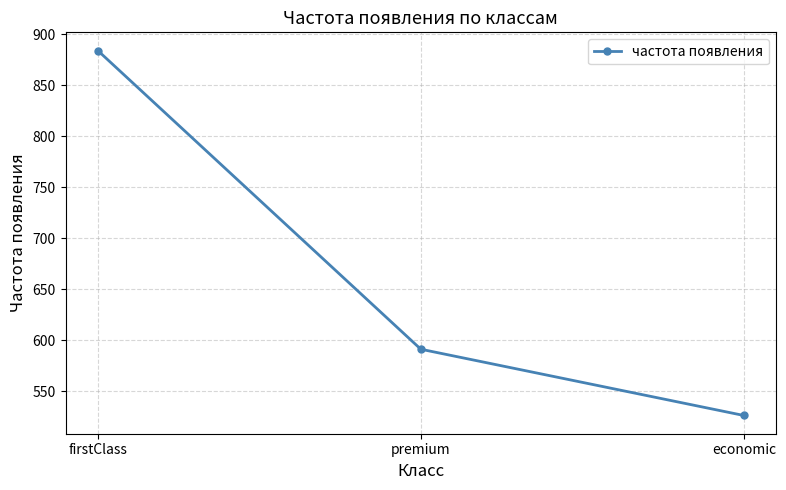

What position from the left is premium?

2